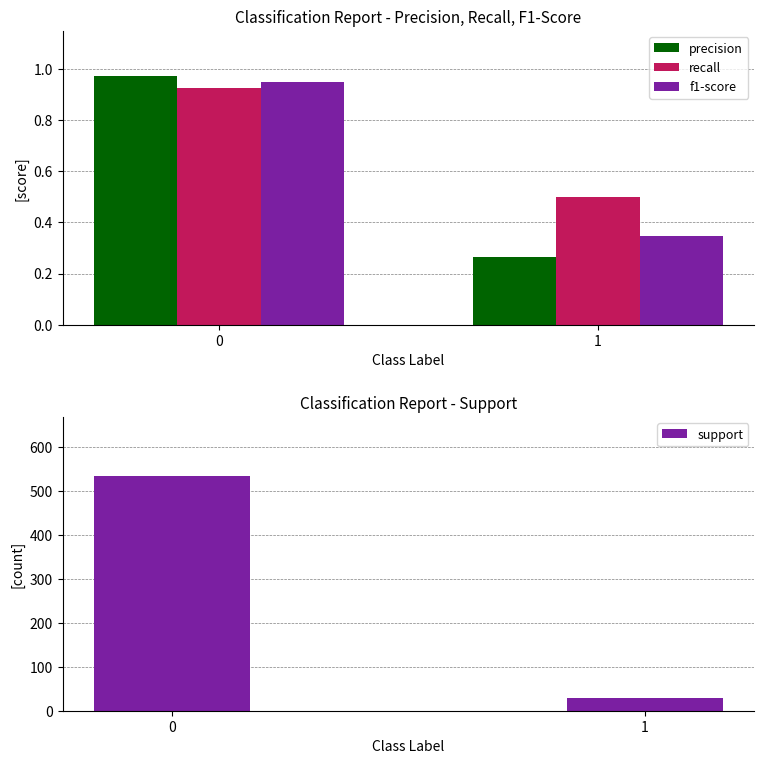

Count the support values in the range 28 to 534.

2